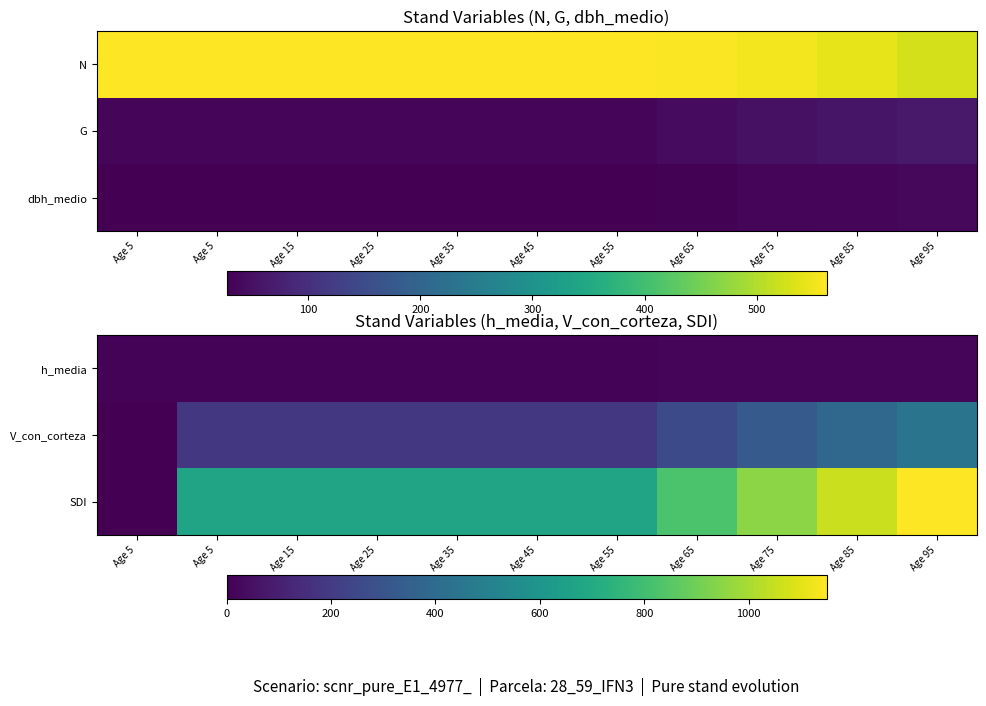

At how many categories does at least one series exceed 370?

10